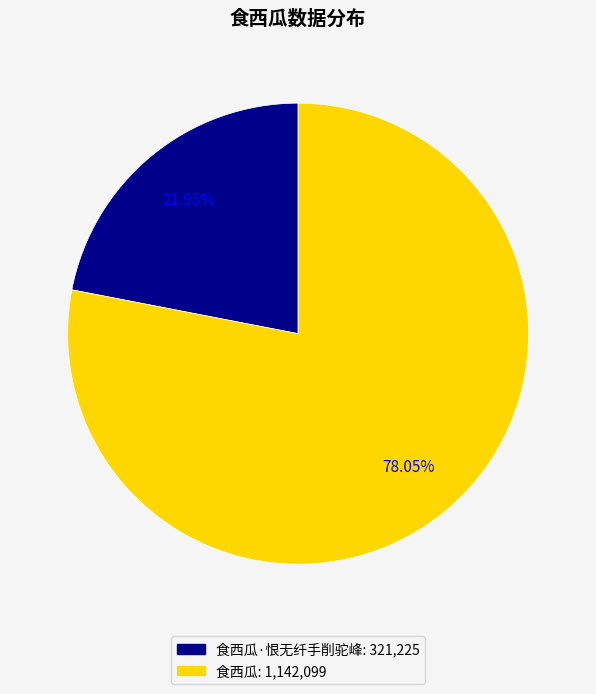

Does any single category account for the majority?

Yes